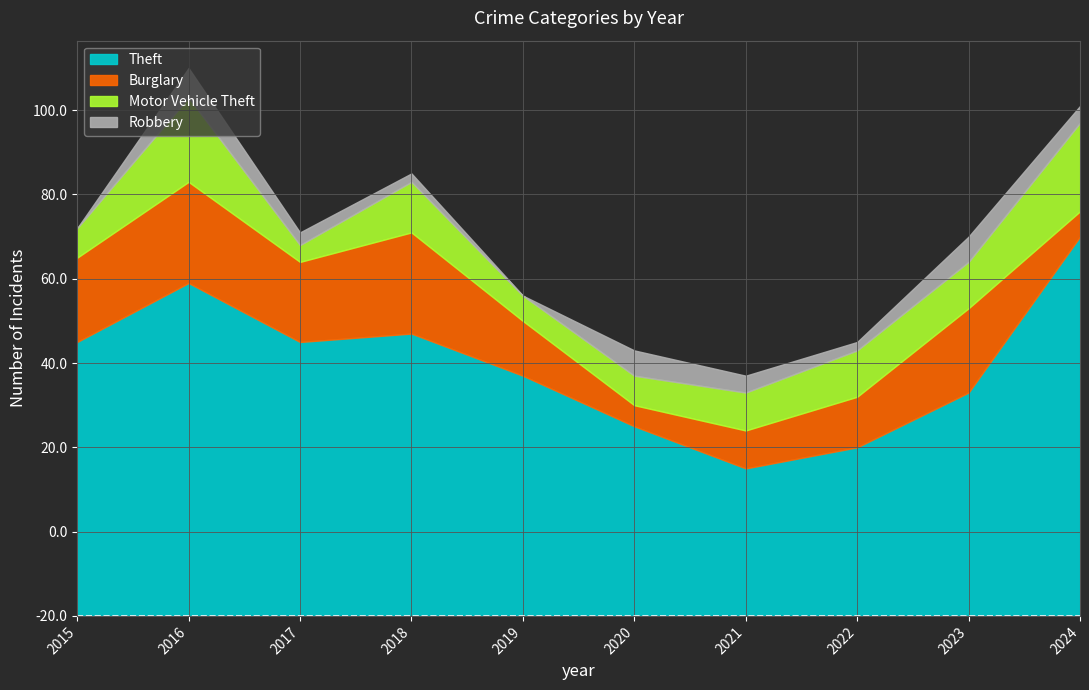

True or false: Burglary has more than 1 points higher than both neighbors.

True